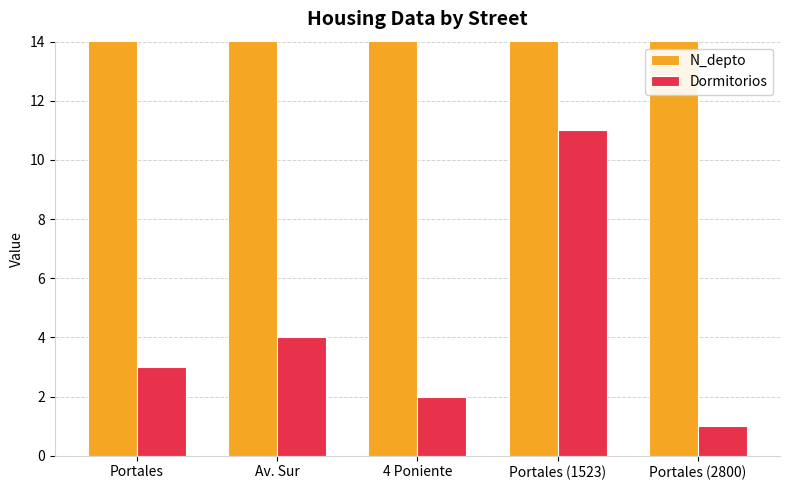

Which series has the largest range (max minus min)?

N_depto